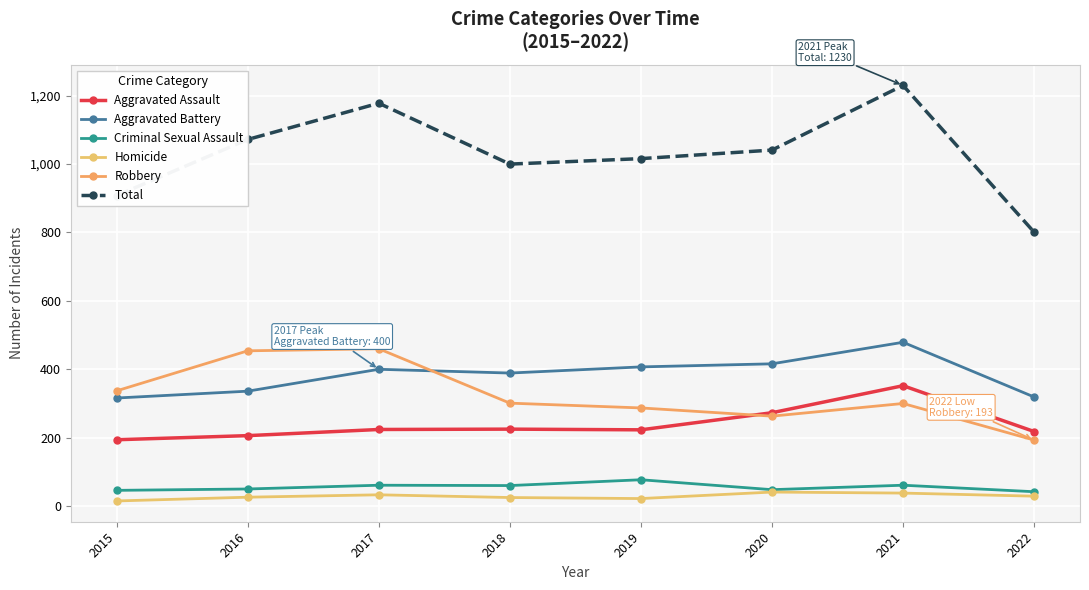

True or false: Criminal Sexual Assault and Aggravated Battery intersect in this chart.

False